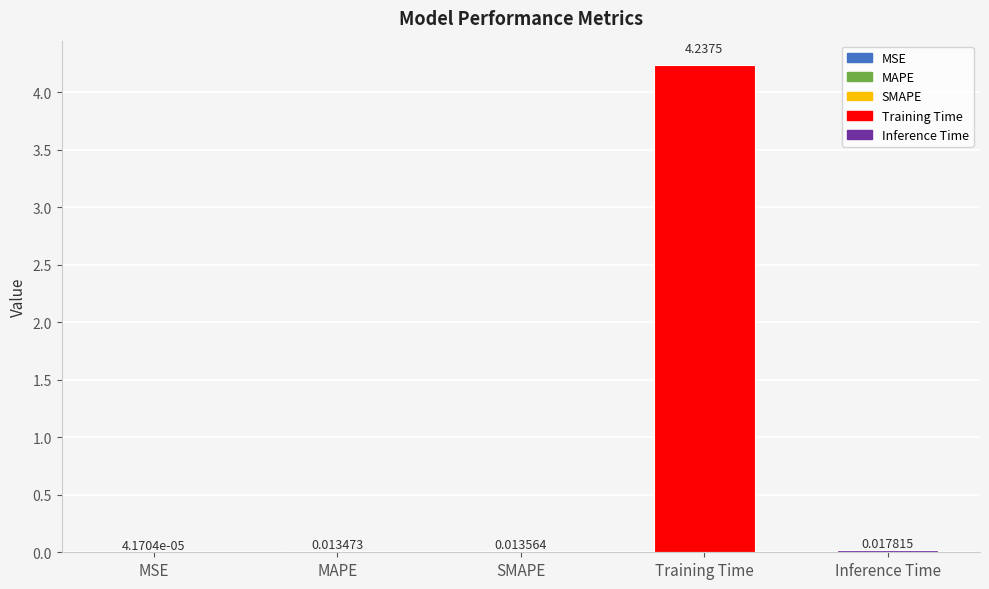

Where is the data nearest to the value 2?

Inference Time